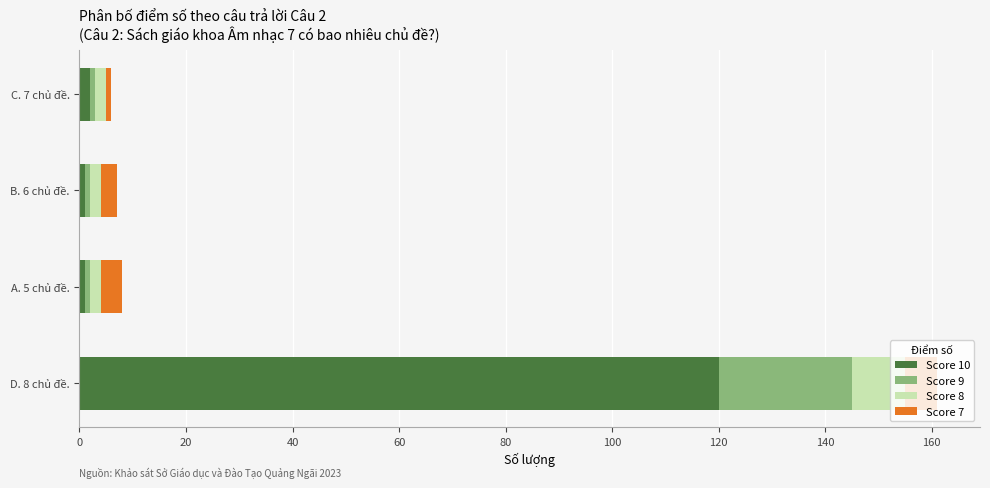

At which label does Score 10 reach its peak?

D. 8 chủ đề.